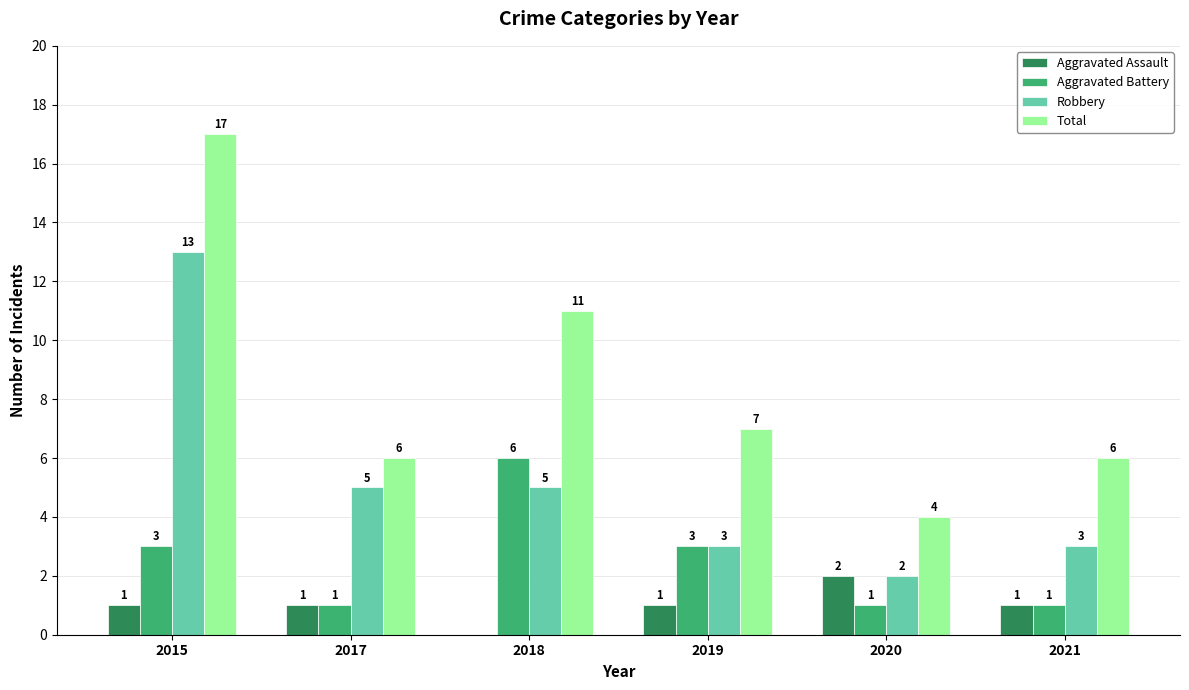

True or false: Aggravated Assault has a value of 2 at 2019.

False